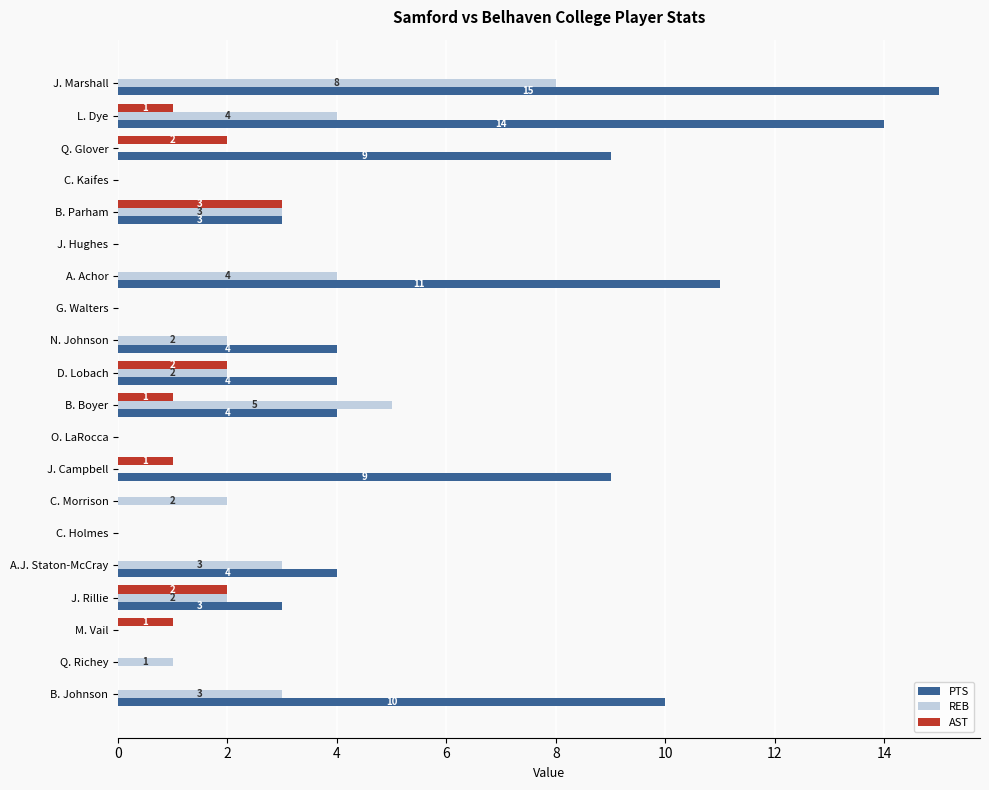

Is it true that REB equals 3 at N. Johnson?

False